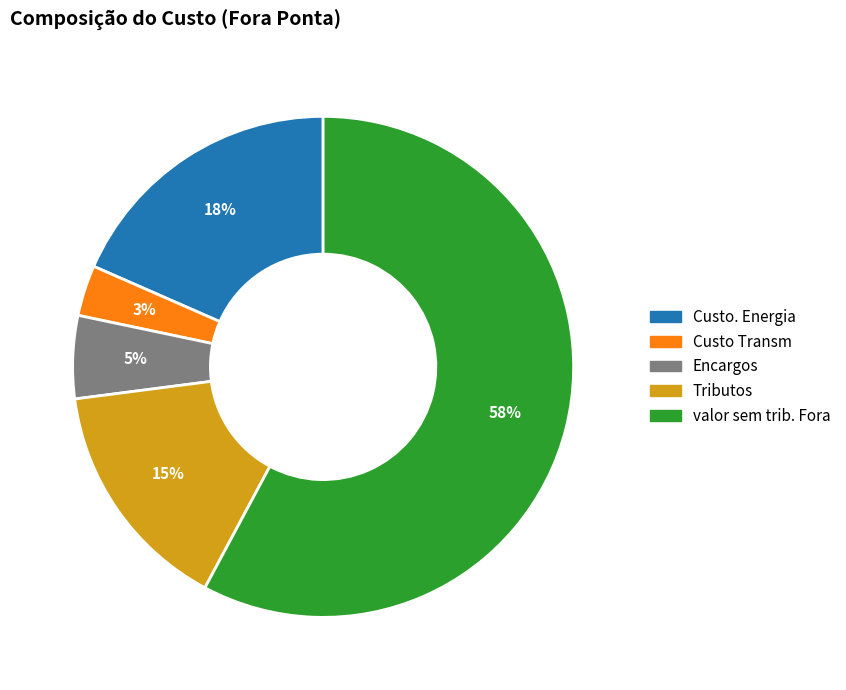

True or false: valor sem trib. Fora accounts for 64% of the total.

False